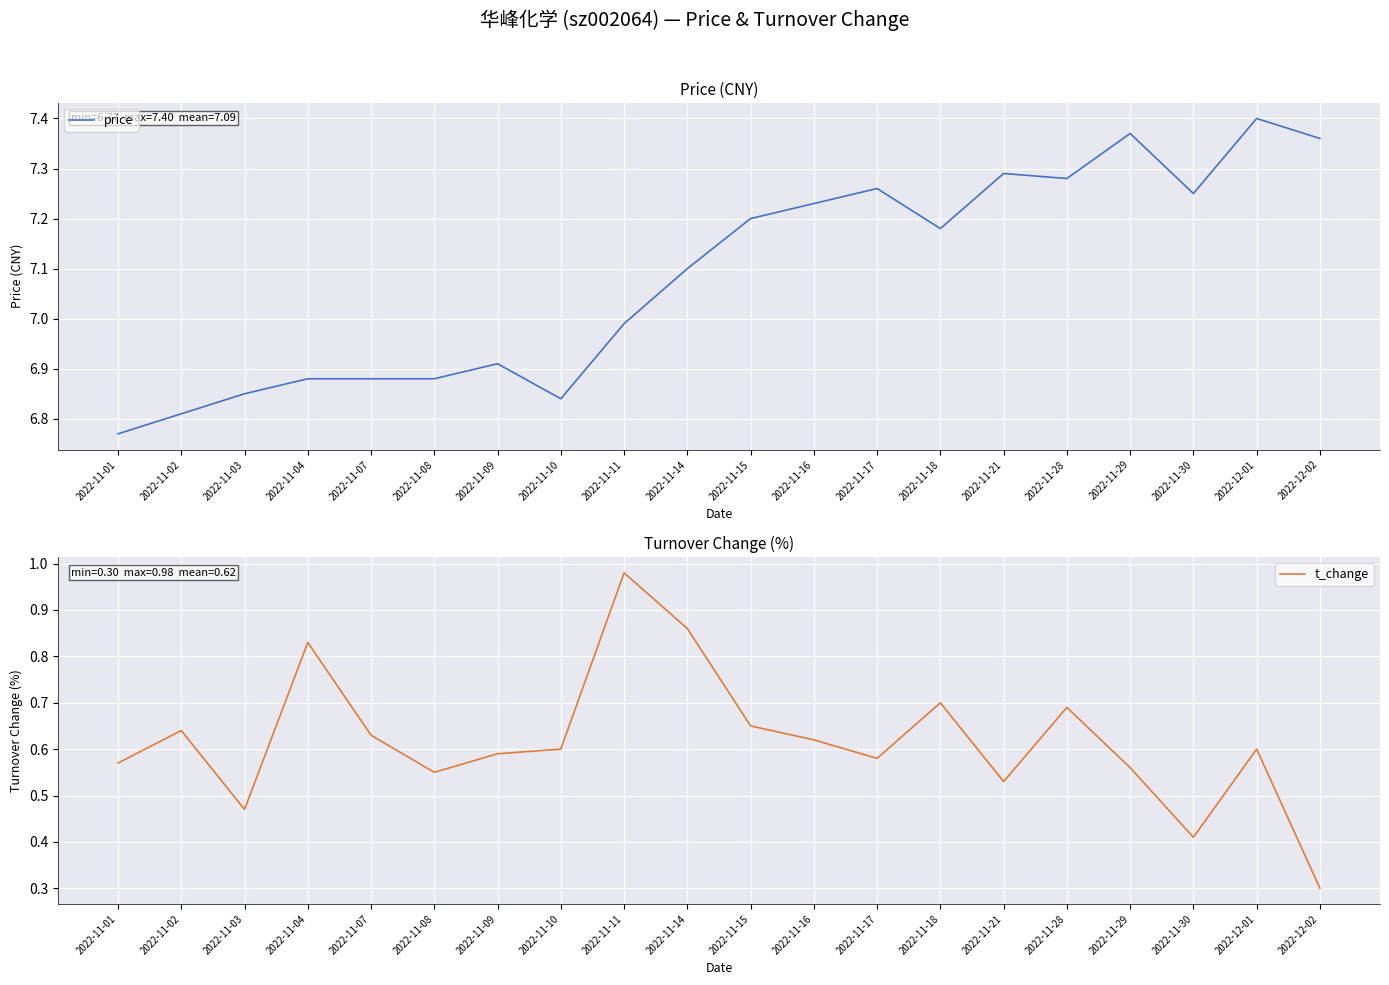

Which series has the largest total across all categories?

price